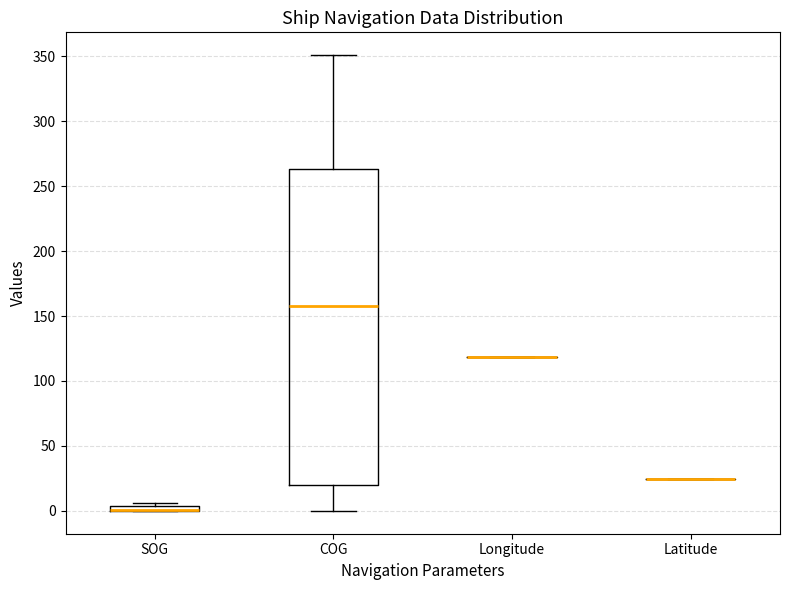

Which box is the tallest, from its lower edge to its upper edge?

COG